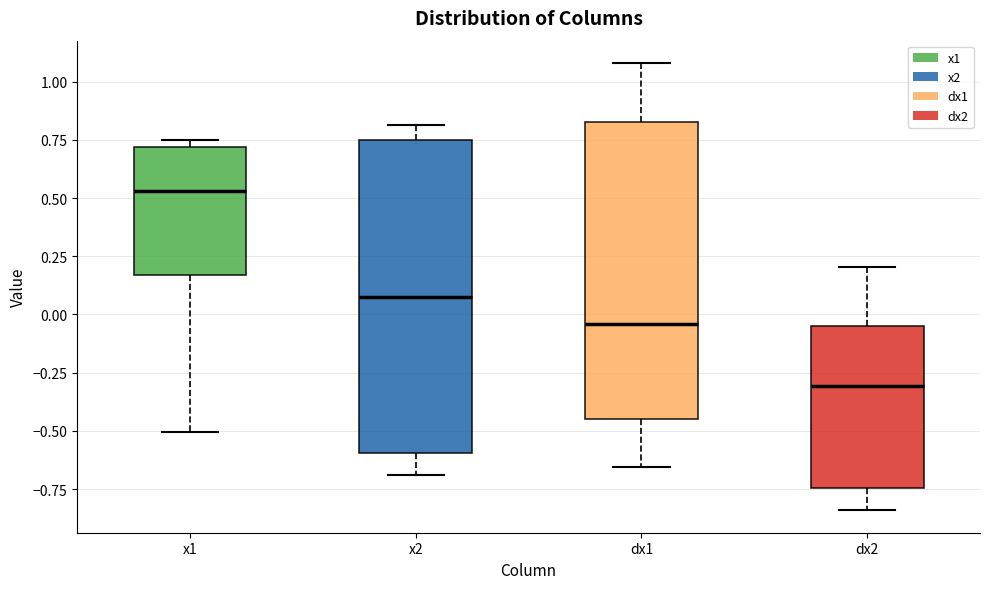

Which box has the highest median line?

x1